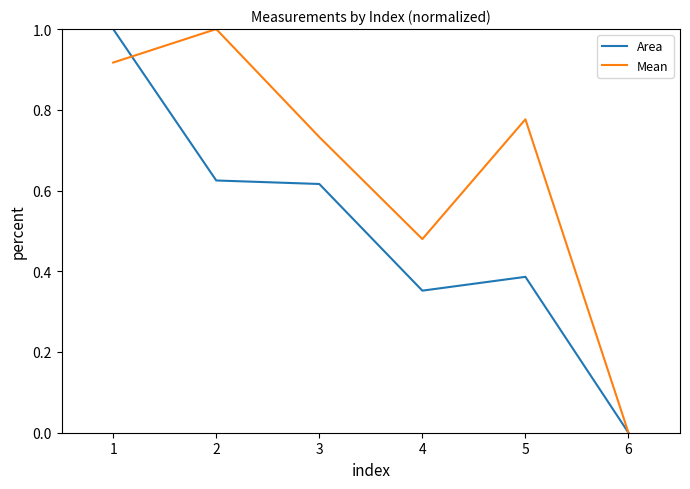

Which category has the highest value in the Mean series?

2